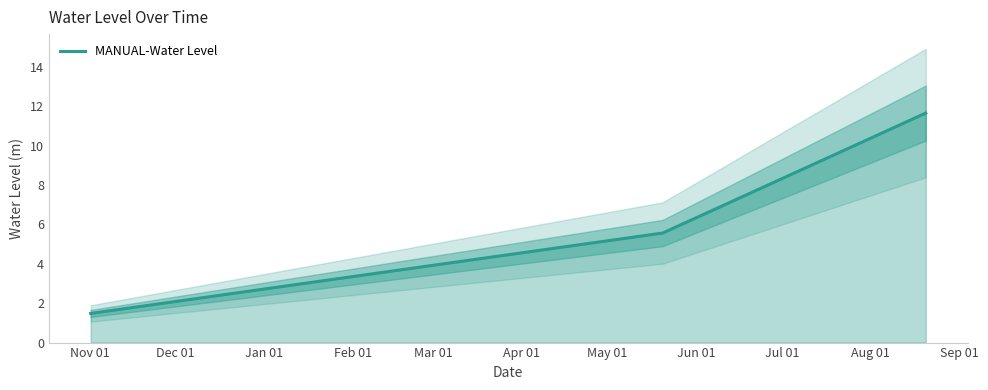

Reading left to right, transcribe all the data shown in this chart.

1.5	5.6	11.6